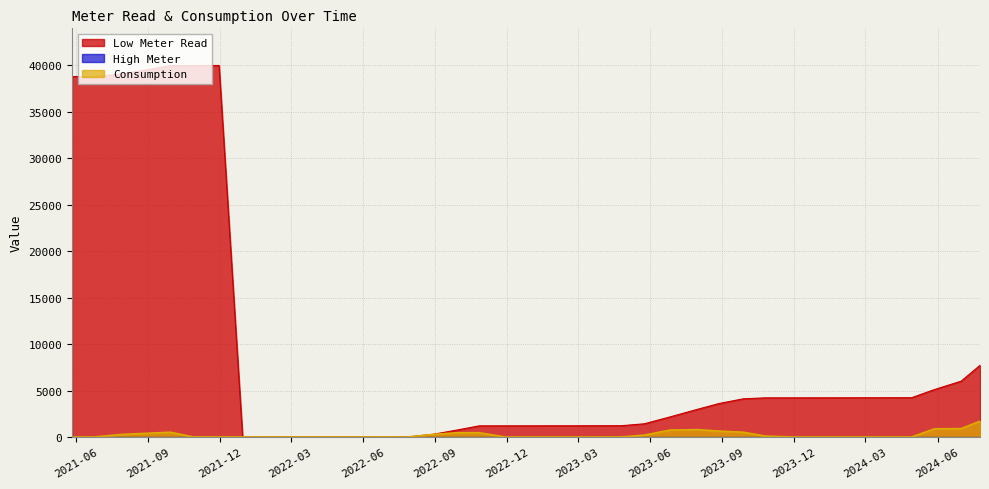

The Consumption series shows 1 at 2024-03-26. True or false?

False